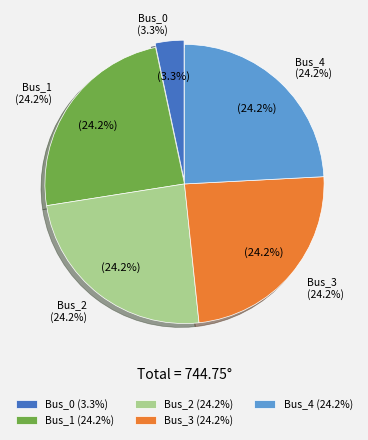

What portion of the pie excludes Bus_2?

75.8%